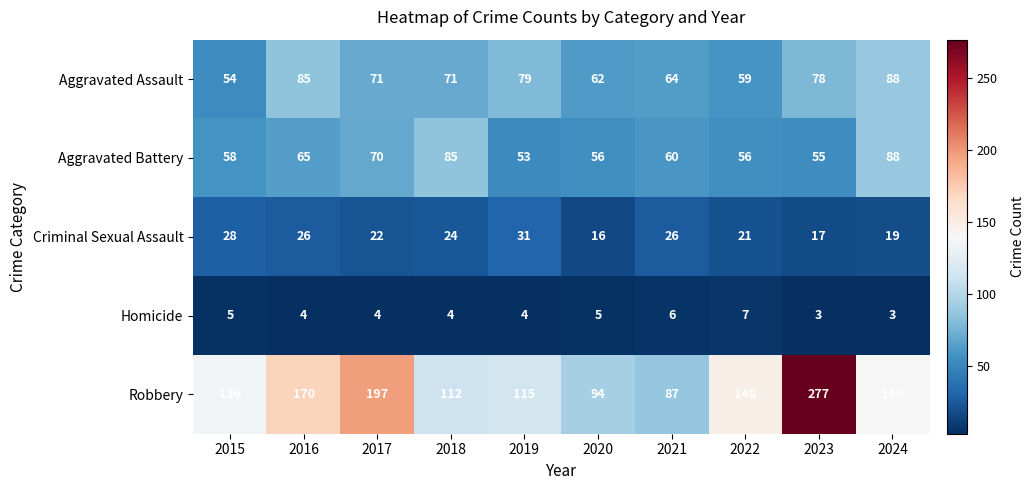

The Aggravated Assault series shows 71 at 2017. True or false?

True